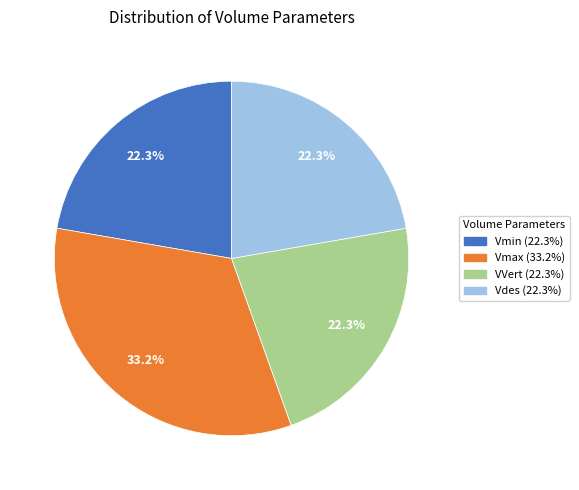

To the nearest percent, what portion does VVert represent?

22%